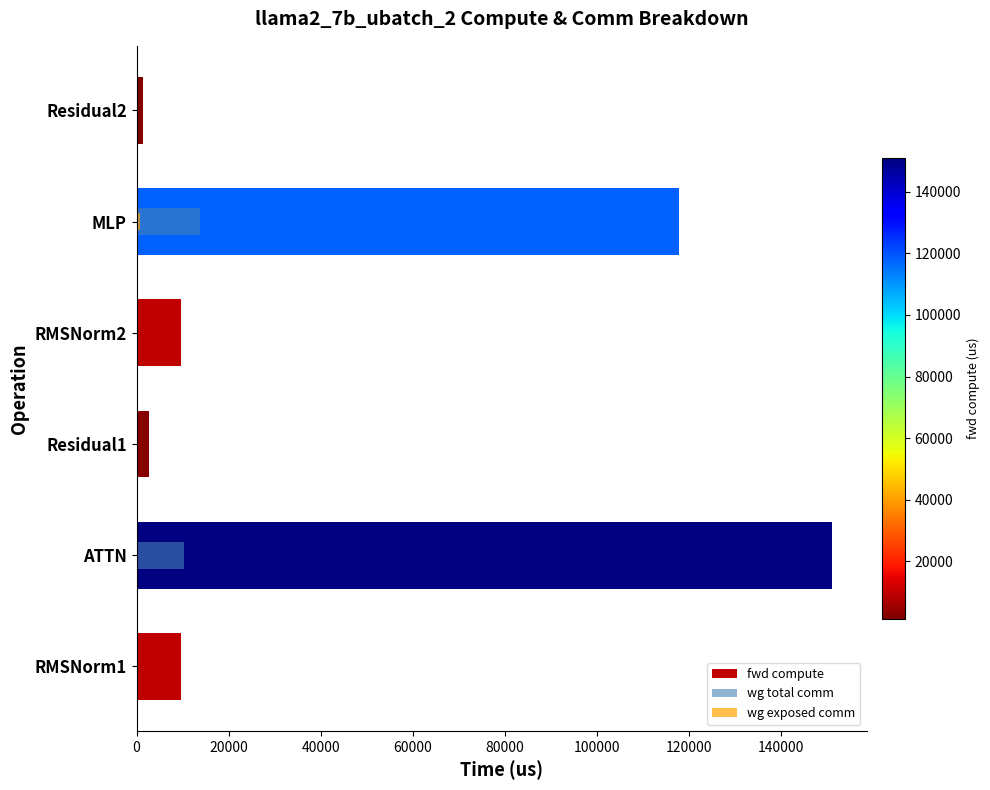

What is the value of the fwd compute bar at the 1st from the left?

9610.0